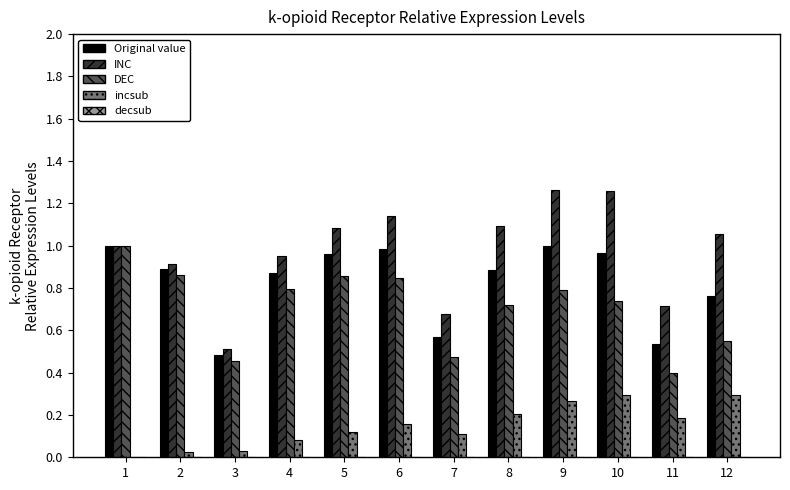

Which series has the largest total across all categories?

INC